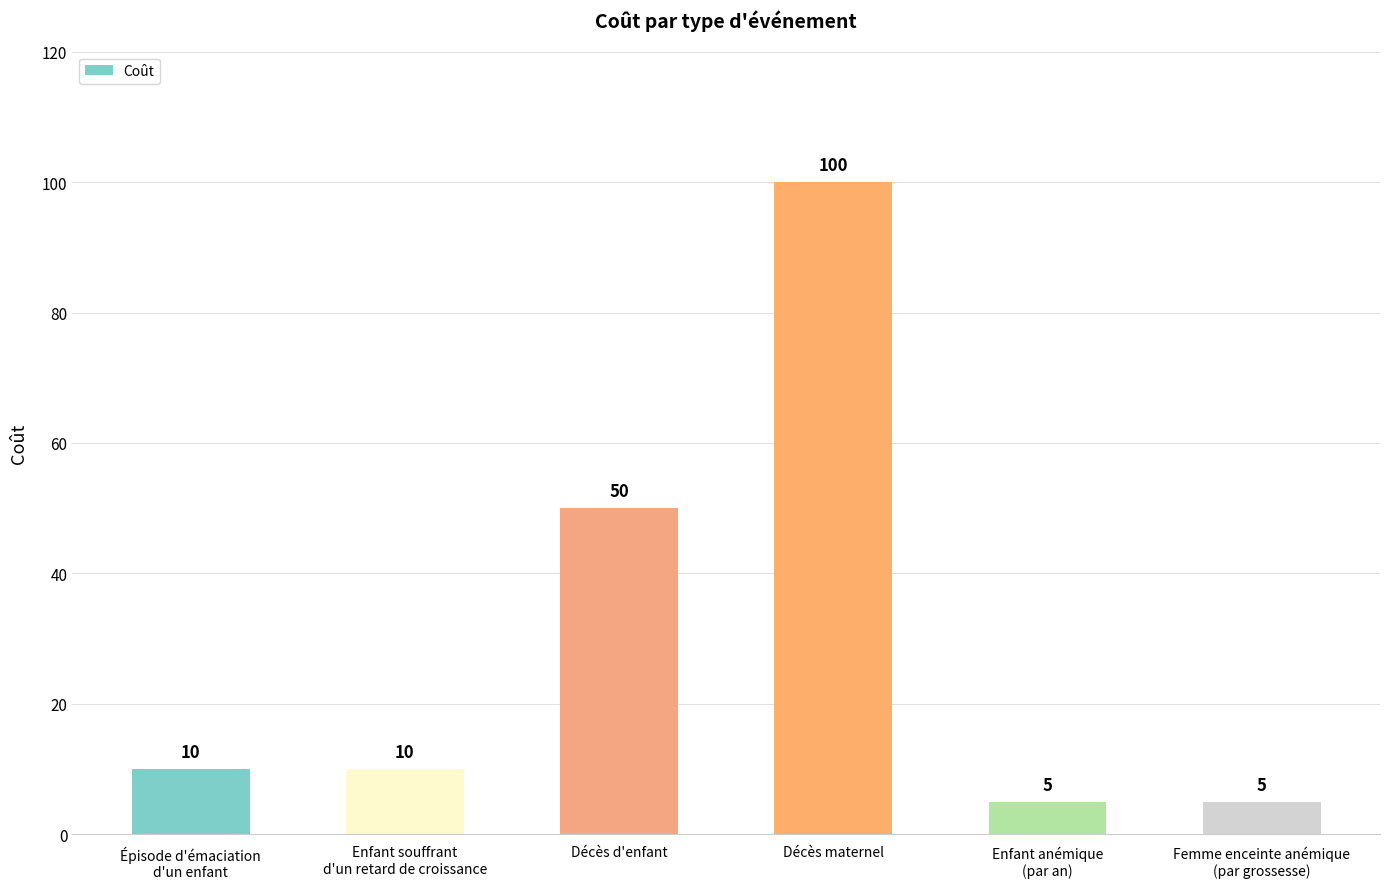

What is the difference between the values at Enfant souffrant
d'un retard de croissance and Femme enceinte anémique
(par grossesse)?

5